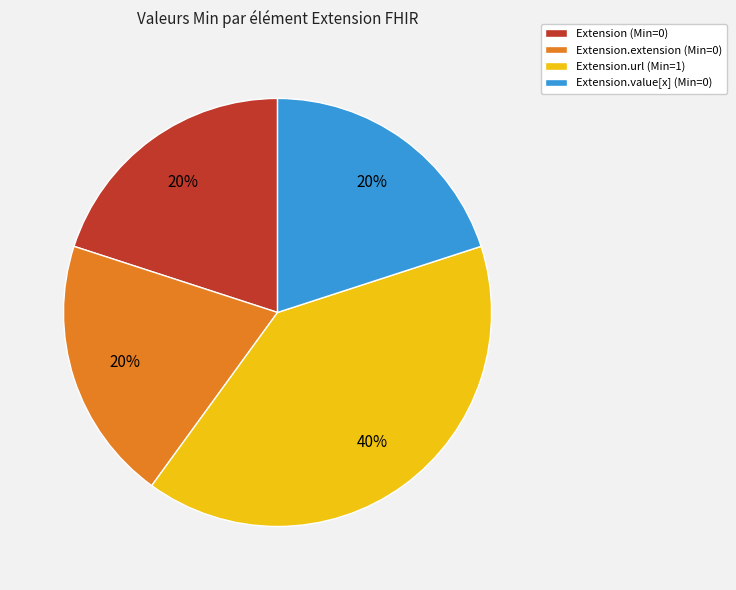

Does Extension.url (Min=1) account for over 50% of the chart?

No